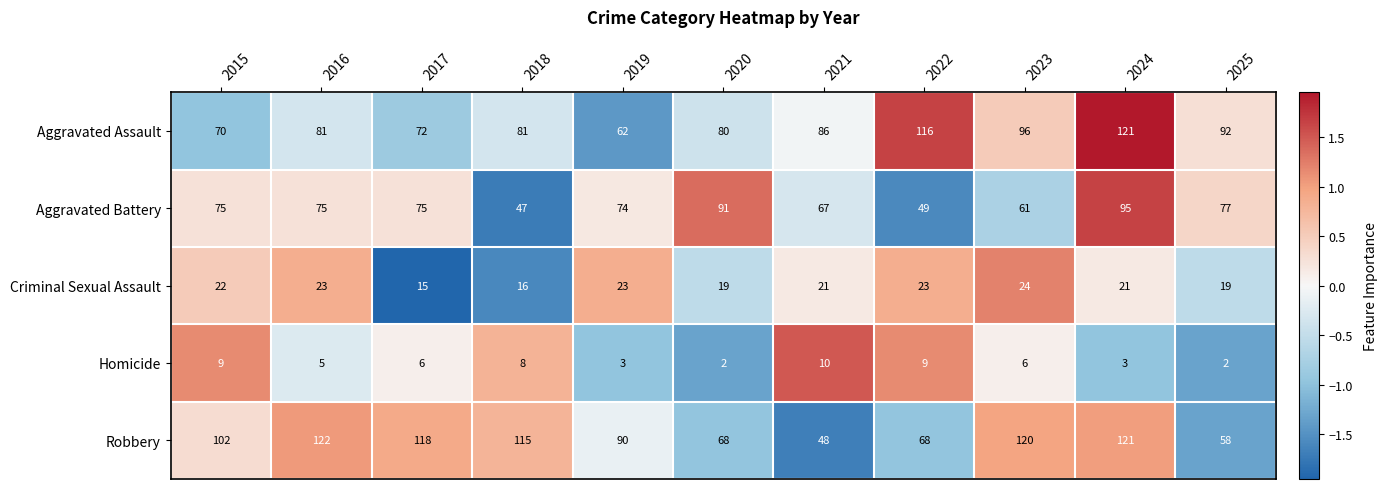

What is the sum of all Aggravated Assault values?

957